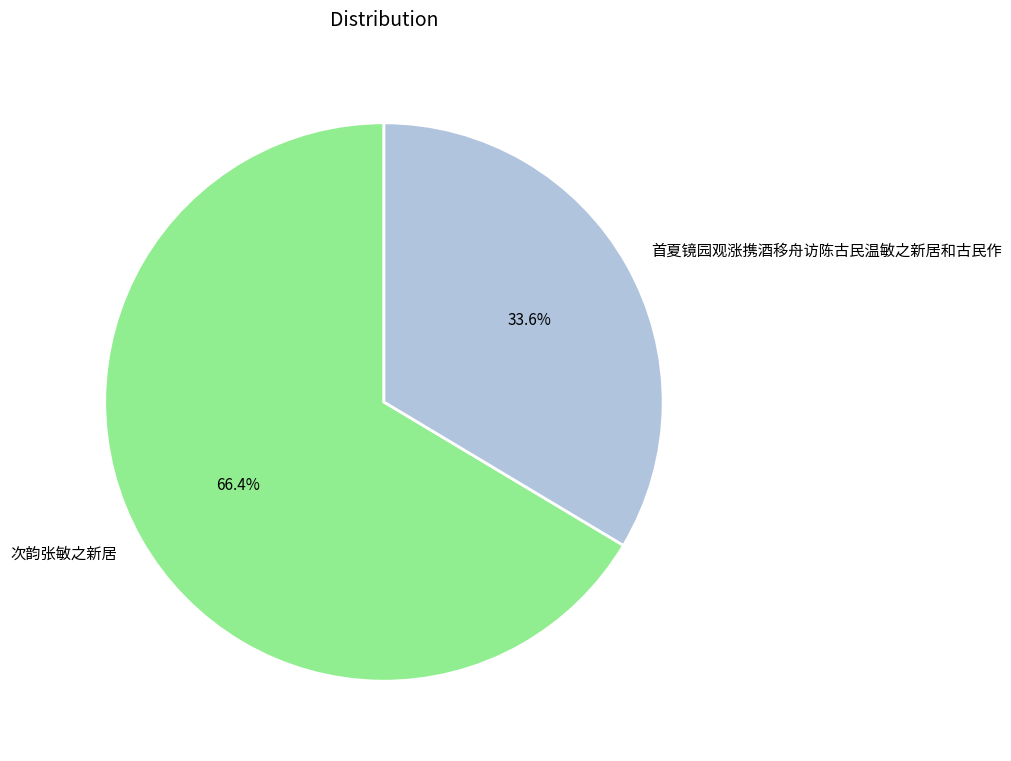

Does 次韵张敏之新居 represent more than half of the total?

Yes